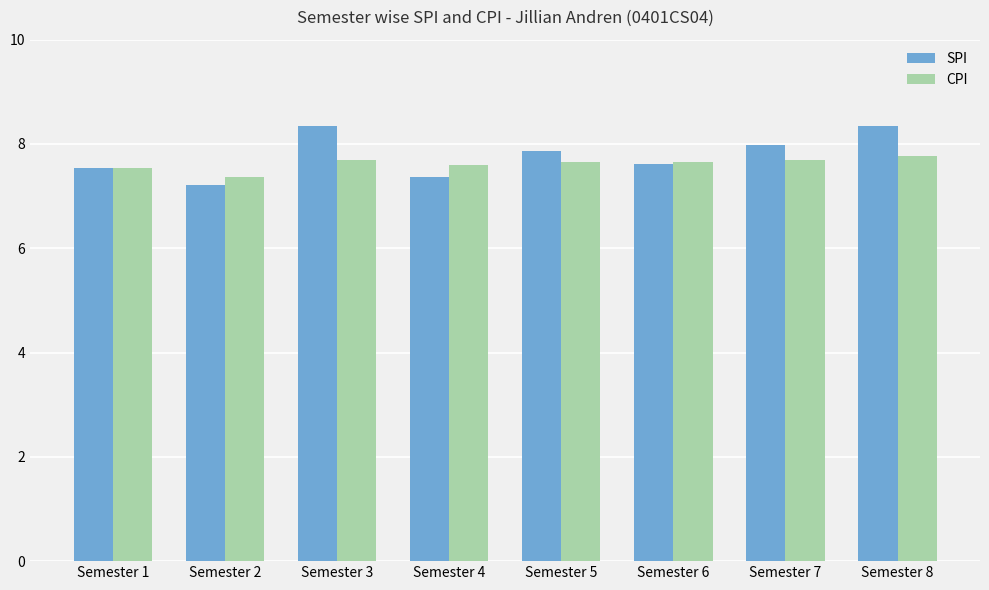

At how many categories does at least one series exceed 7?

8